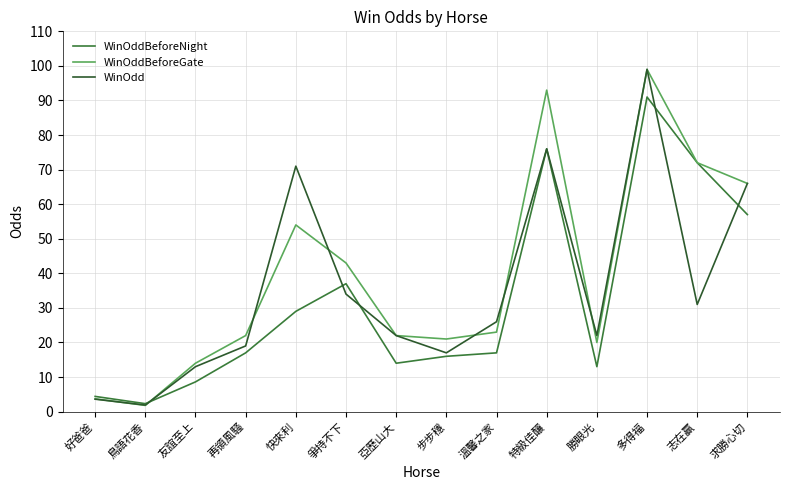

At which label does WinOddBeforeNight reach its minimum?

鳥語花香